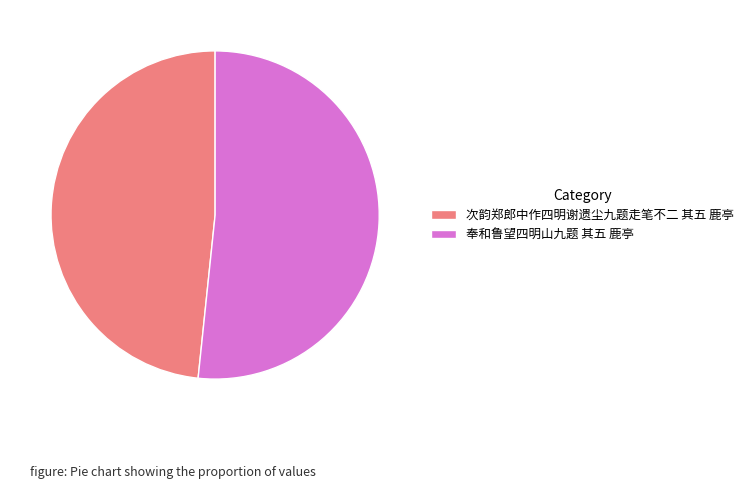

Which category has the smallest portion of the pie?

次韵郑郎中作四明谢遗尘九题走笔不二 其五 鹿亭